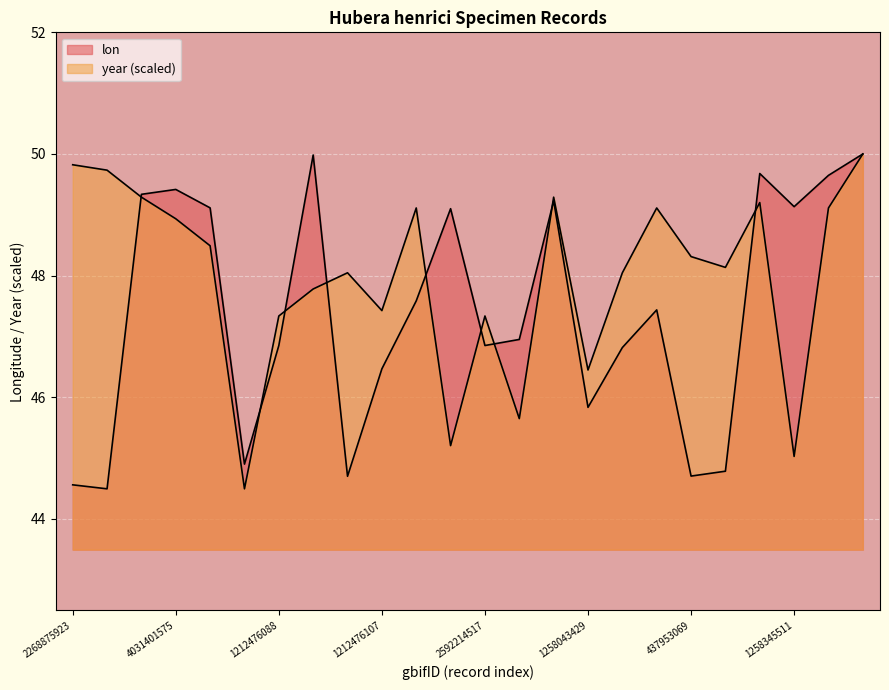

In year, how many points are lower than both neighbors (excluding endpoints)?

7